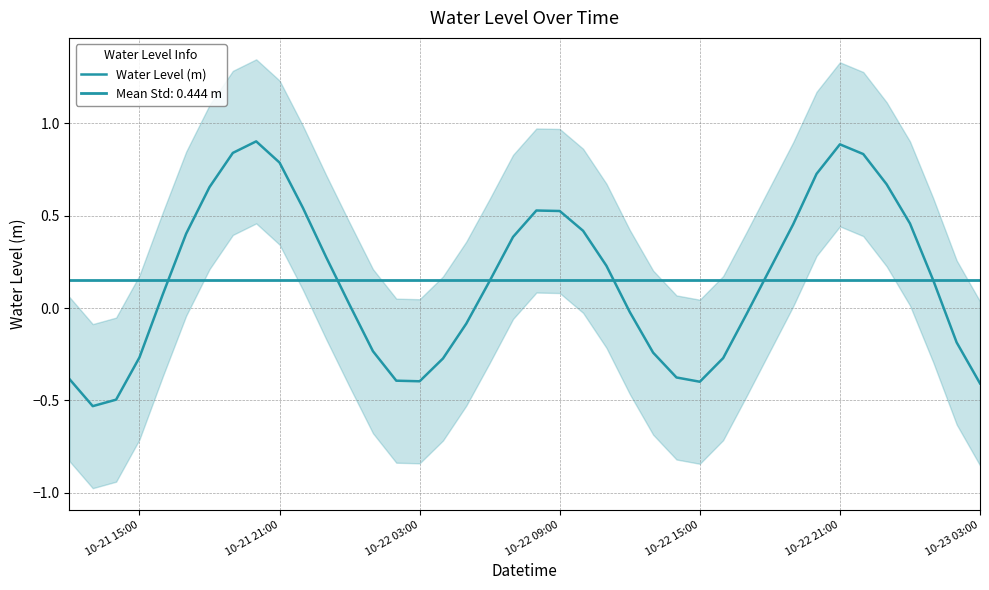

True or false: the data has more than 1 interior local peaks.

True